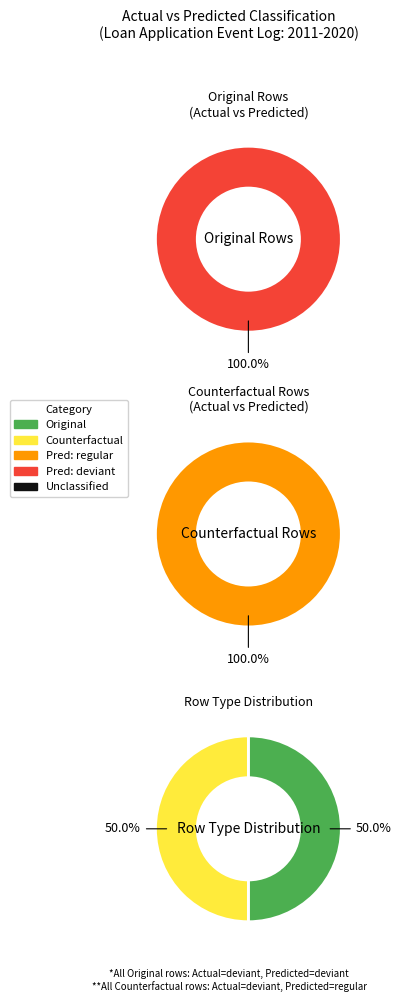

Which series has the largest range (max minus min)?

Original